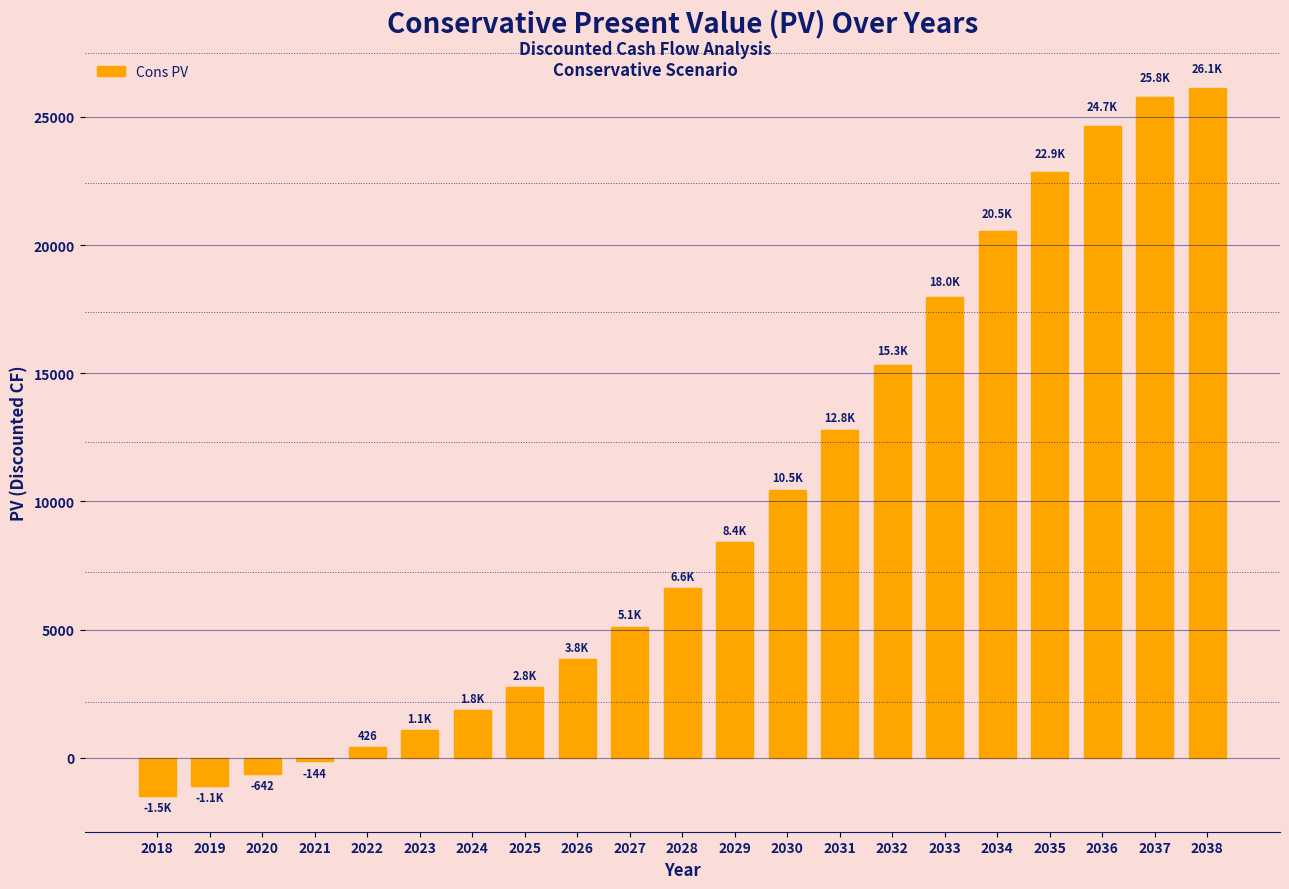

Reading left to right, extract all data points from this chart.

2018=-1506.8	2019=-1090.5	2020=-642.3	2021=-143.9	2022=426.5	2023=1085.1	2024=1848.1	2025=2759.0	2026=3833.8	2027=5113.8	2028=6629.0	2029=8405.3	2030=10458.4	2031=12780.6	2032=15314.6	2033=17960.3	2034=20545.7	2035=22856.4	2036=24660.0	2037=25775.7	2038=26122.3